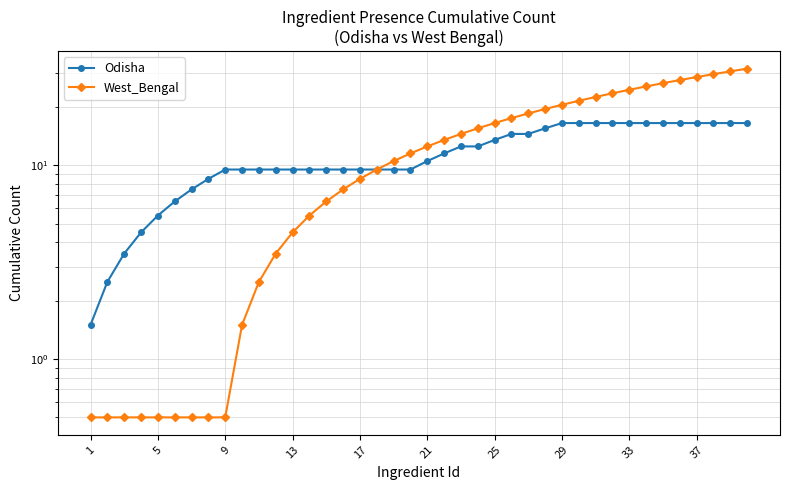

Which series has the widest spread of values?

West_Bengal